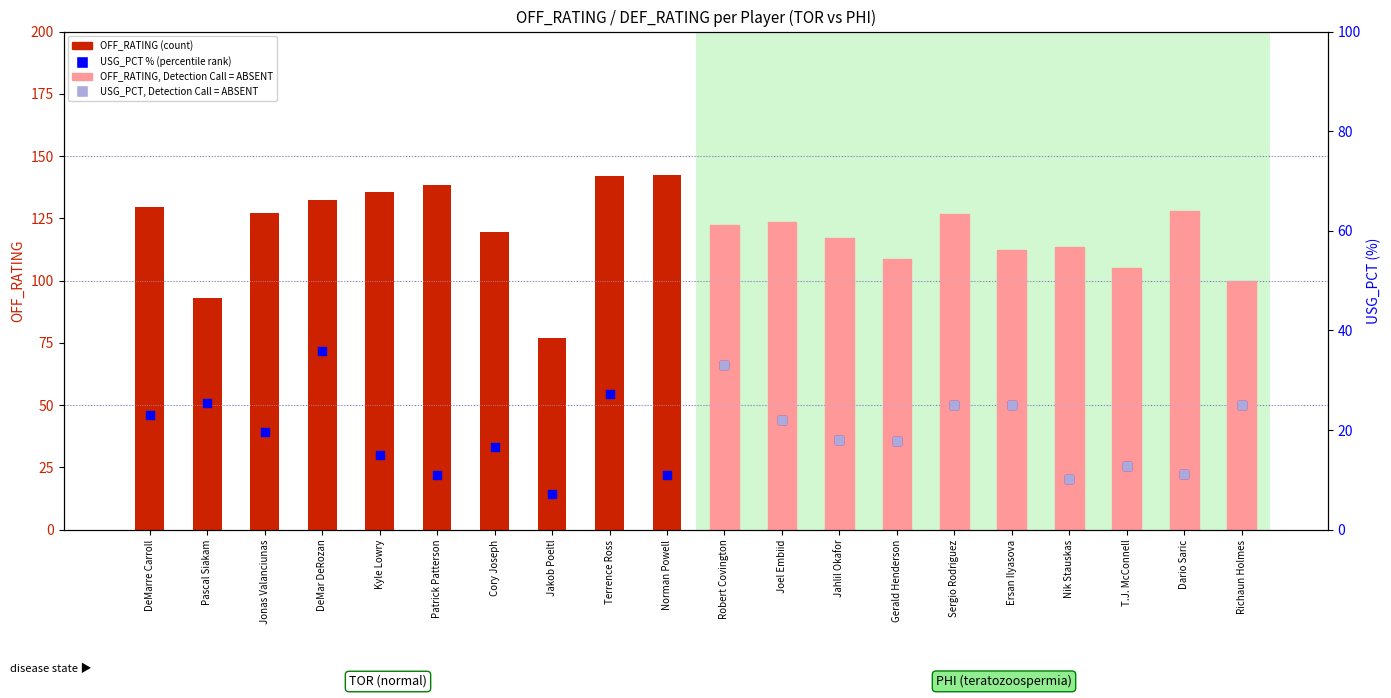

Which series has the largest total across all categories?

OFF_RATING